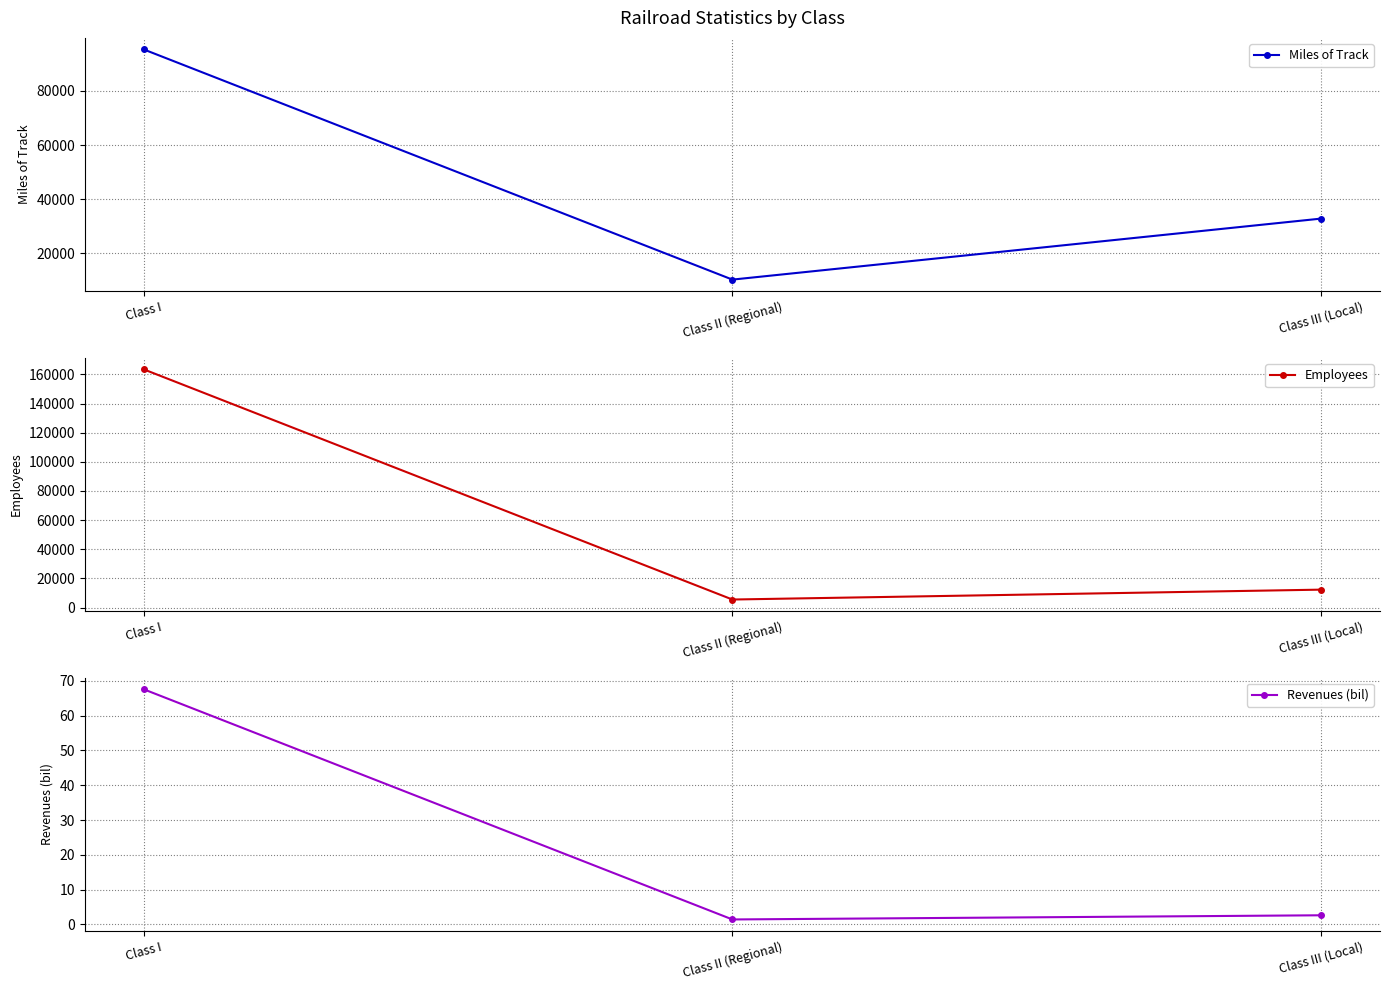

What is the highest value of the Revenues (bil) series?

67.6